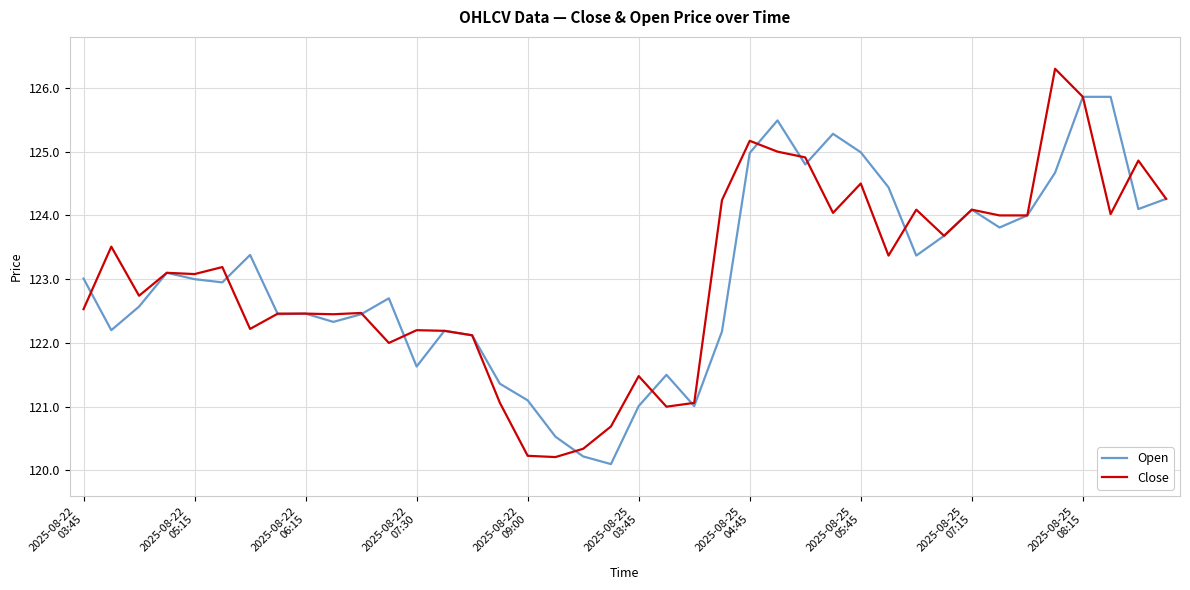

List the series in order of their peak value, lowest first.

Open, Close